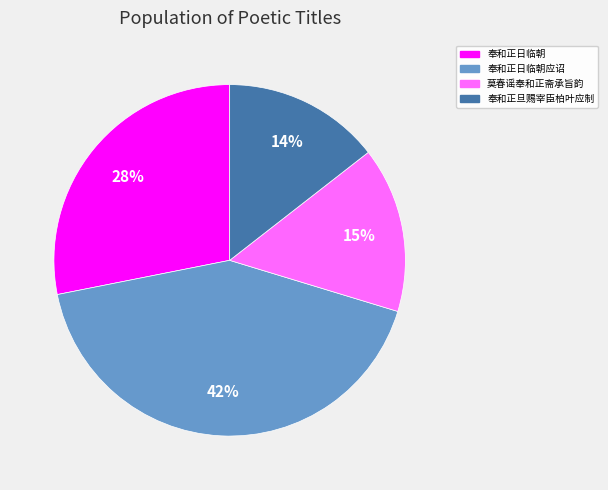

To the nearest percent, what is the average slice percentage?

25%